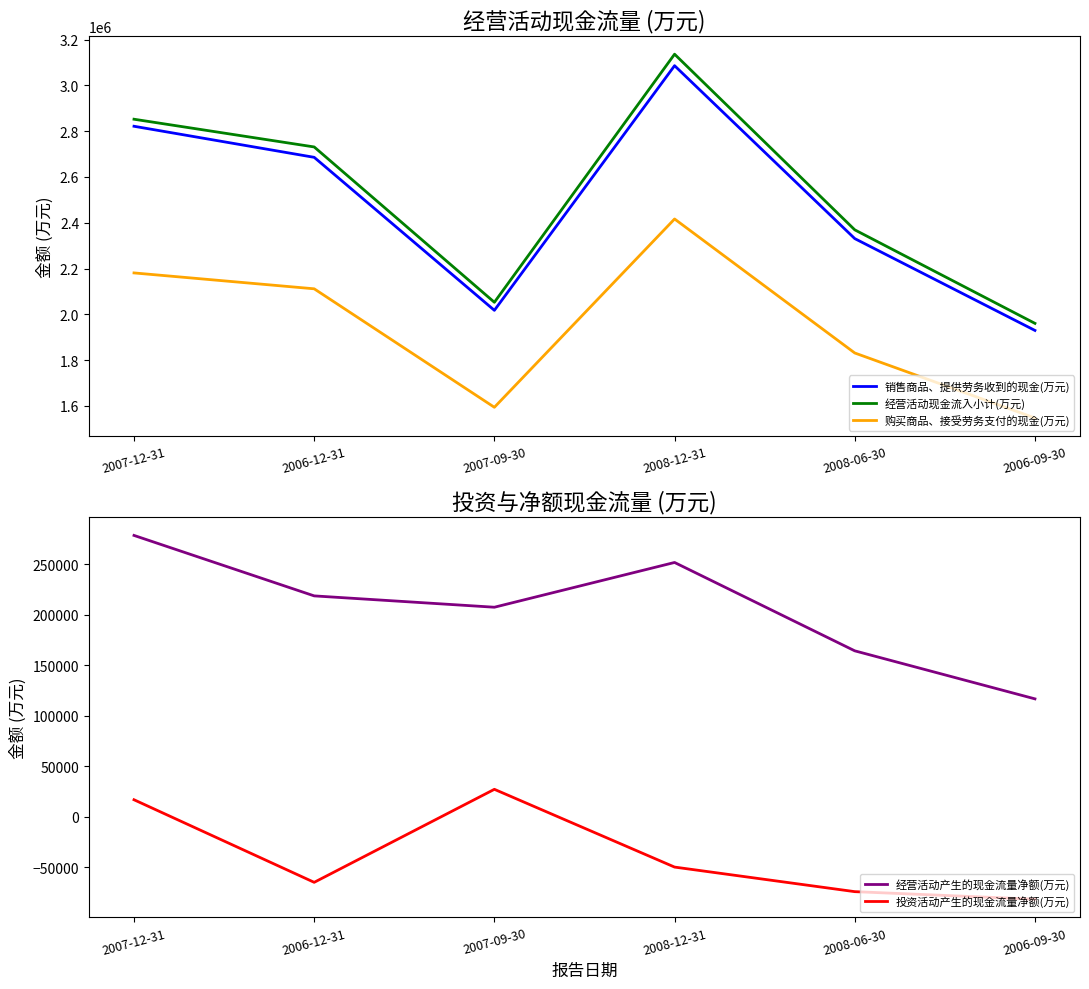

Between 2008-12-31 and 2007-09-30, which is larger?

2008-12-31